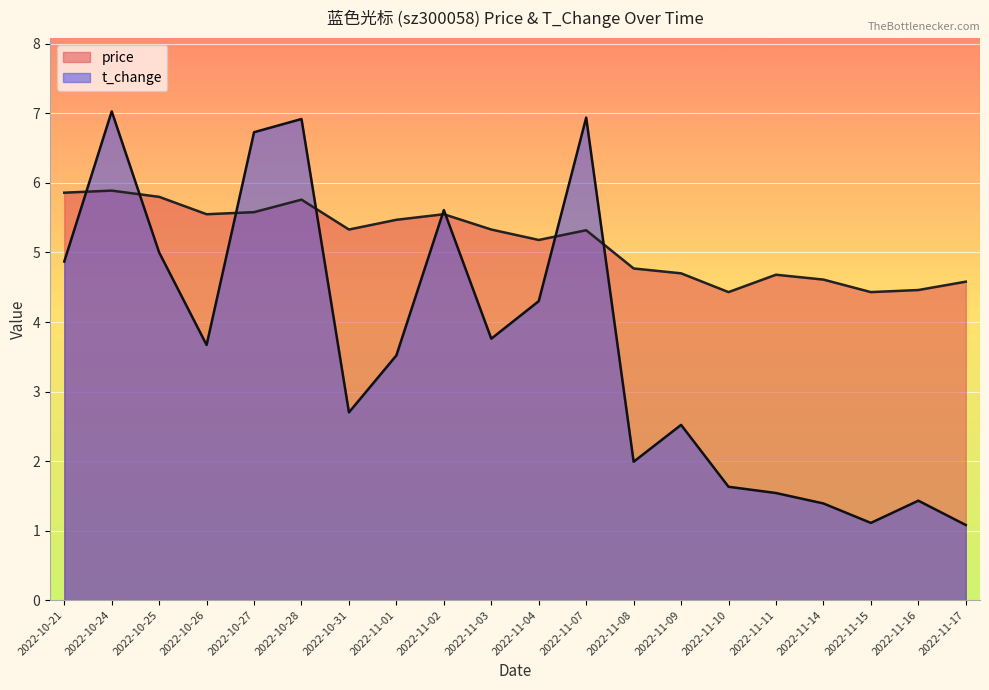

What is the label of the 19th point from the right?

2022-10-24